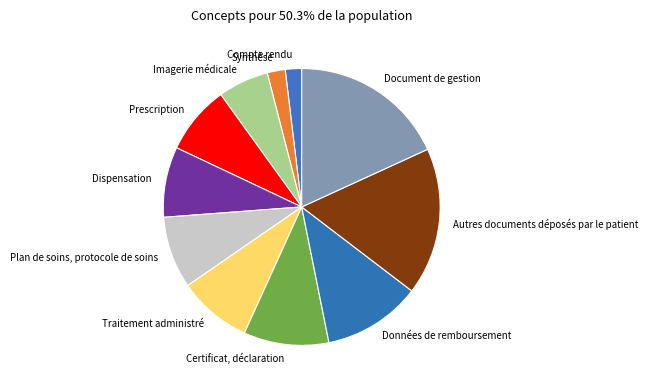

How many slices are in this pie chart?

11